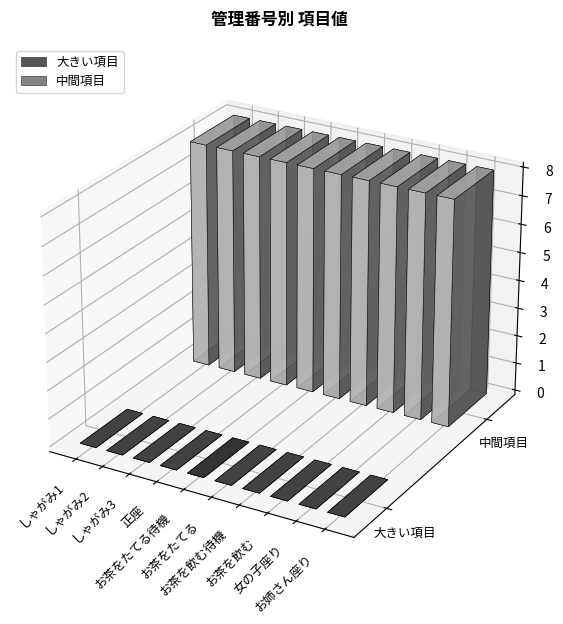

At お茶をたてる, list the series in order from smallest to largest.

大きい項目, 中間項目